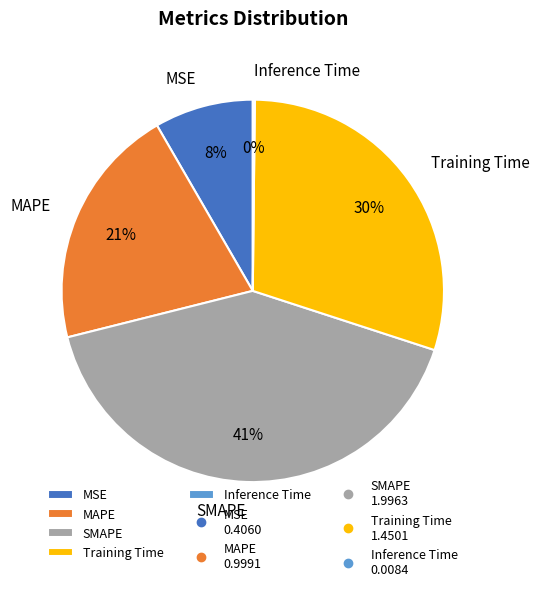

To the nearest percent, what is the average slice percentage?

20%